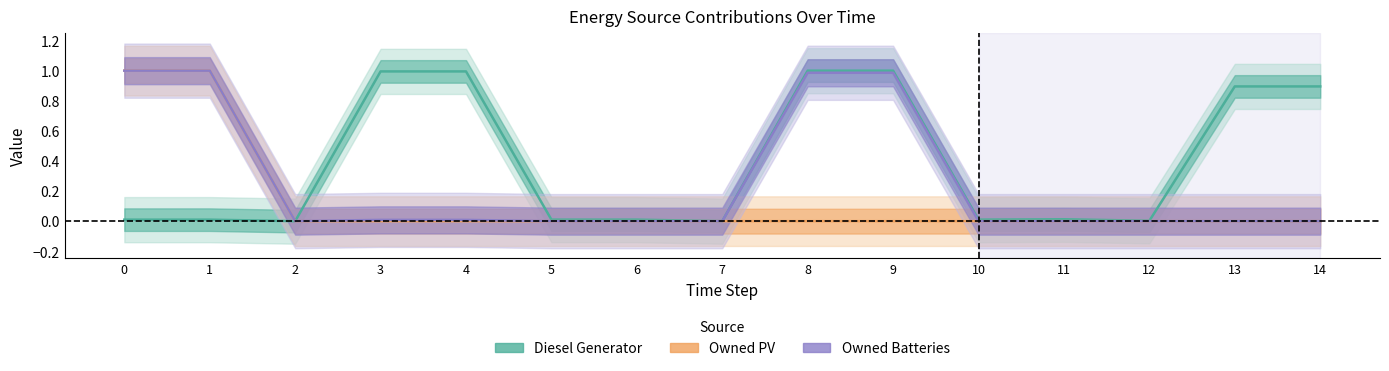

Which label corresponds to the largest value in the chart?

8